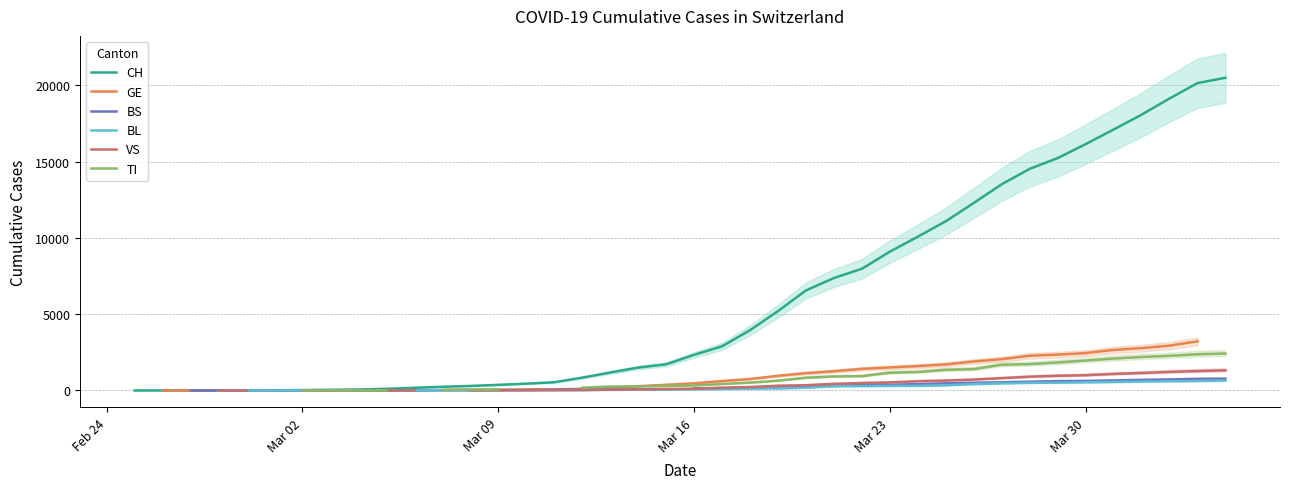

How many distinct data groups are displayed?

6